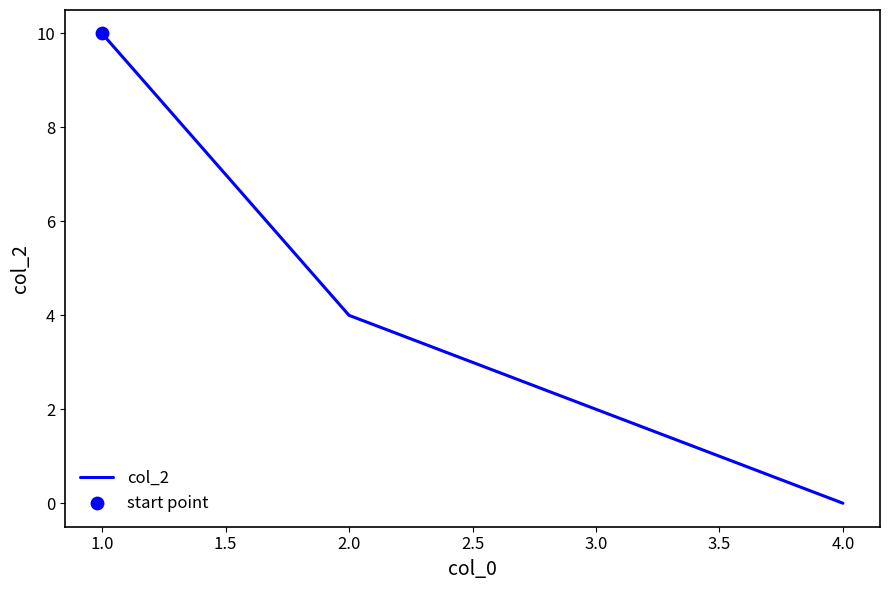

What is the change in value from 1.0 to 4.0?

-10